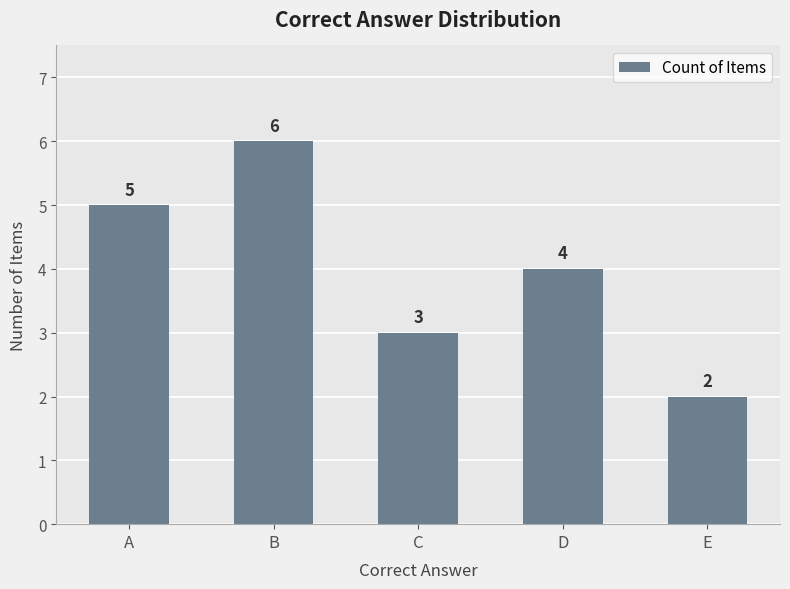

True or false: the data shows 6 at B.

True